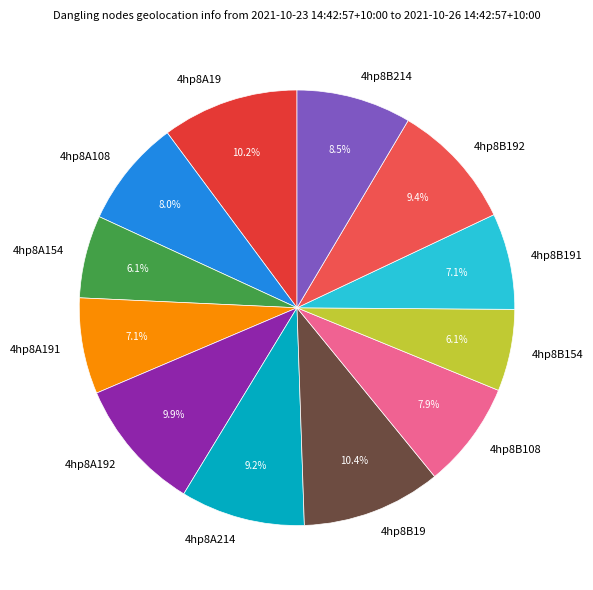

What is the total percentage of 4hp8A19 and 4hp8B214?

18.7%